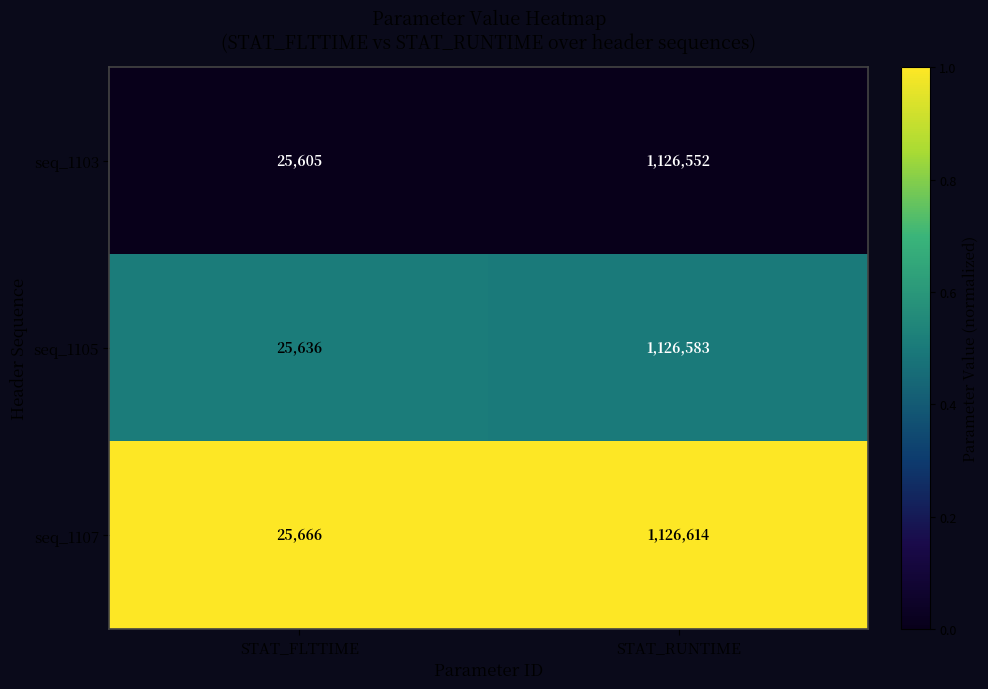

Reading right to left, transcribe all the data shown in this chart.

seq_1103: STAT_RUNTIME=1126552	STAT_FLTTIME=25605
seq_1105: STAT_RUNTIME=1126583	STAT_FLTTIME=25636
seq_1107: STAT_RUNTIME=1126614	STAT_FLTTIME=25666